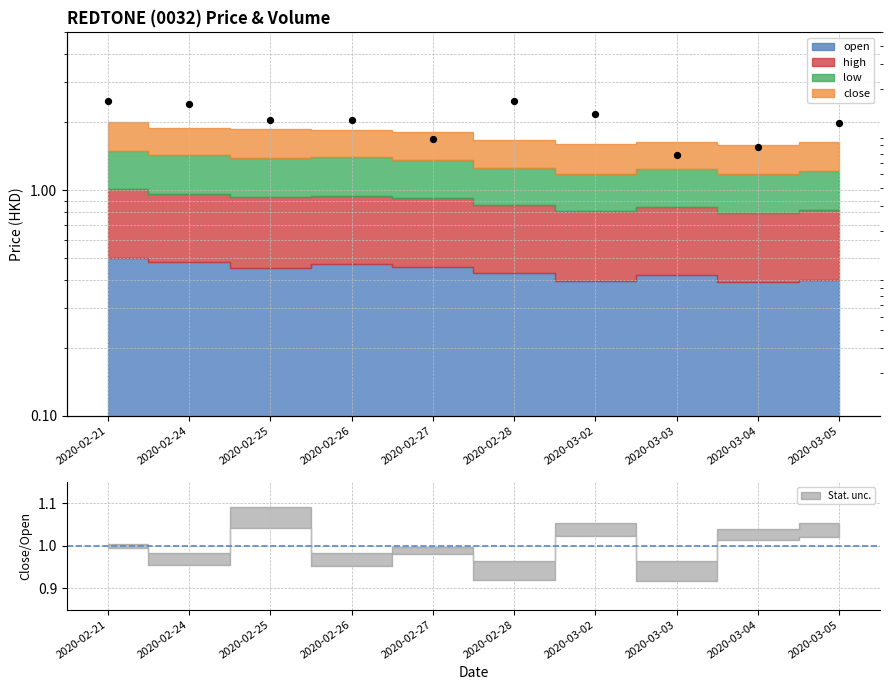

What is the ratio of the value at 2020-02-21 to the value at 2020-03-02?

1.2